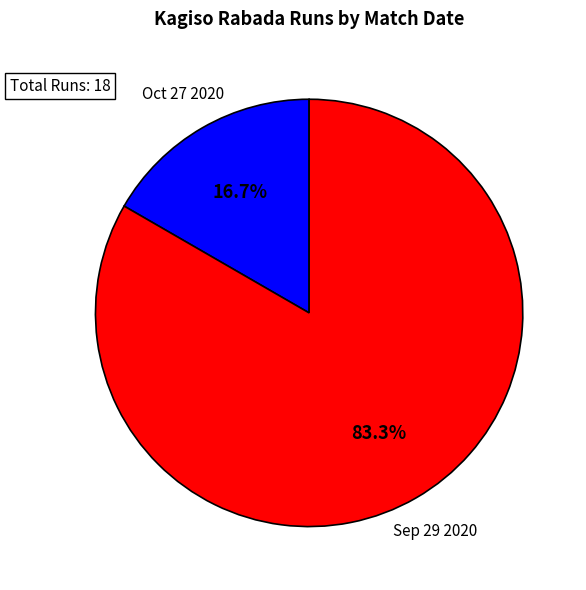

To the nearest percent, what is the difference between the Sep 29 2020 and Oct 27 2020 slice percentages?

67%